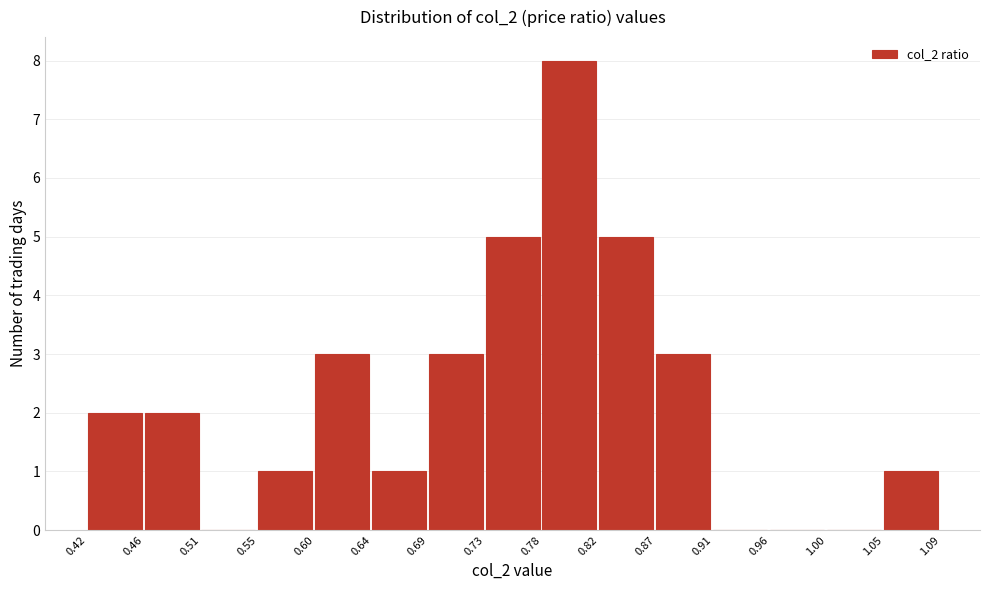

Reading left to right, list every bar in this chart as the range it spans on the x-axis followed by its height. The values are not printed on the chart, so give them approximately, as read against the axis.

0.42 to 0.46: 2
0.46 to 0.51: 2
0.51 to 0.55: 0
0.55 to 0.60: 1
0.60 to 0.64: 3
0.64 to 0.69: 1
0.69 to 0.73: 3
0.73 to 0.78: 5
0.78 to 0.82: 8
0.82 to 0.87: 5
0.87 to 0.91: 3
0.91 to 0.96: 0
0.96 to 1.00: 0
1.00 to 1.05: 0
1.05 to 1.09: 1